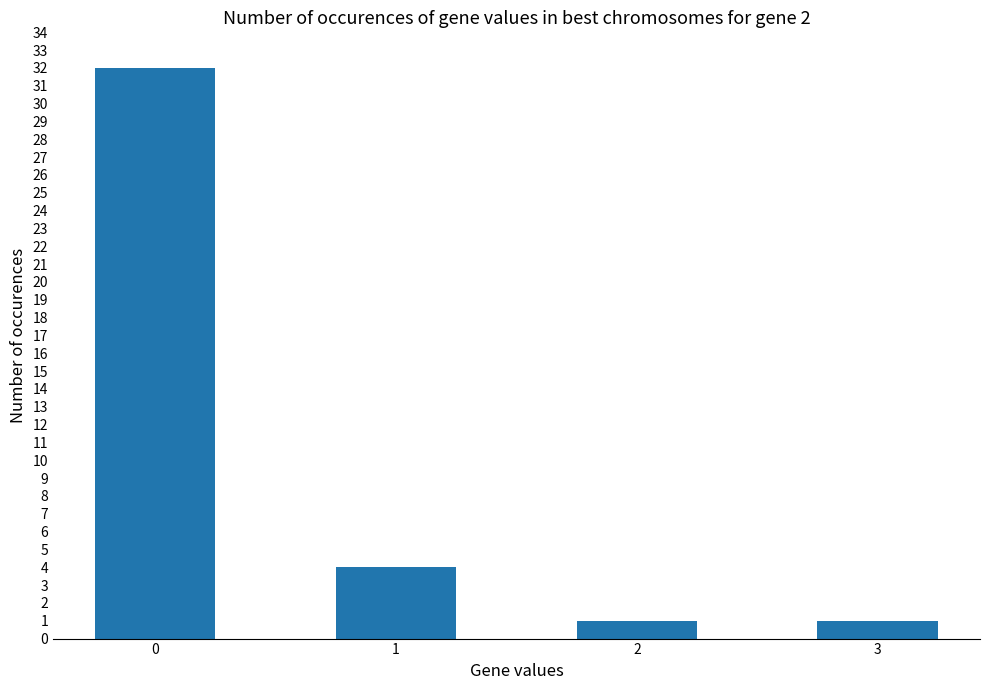

Is it true that the value at 2 is 1?

True